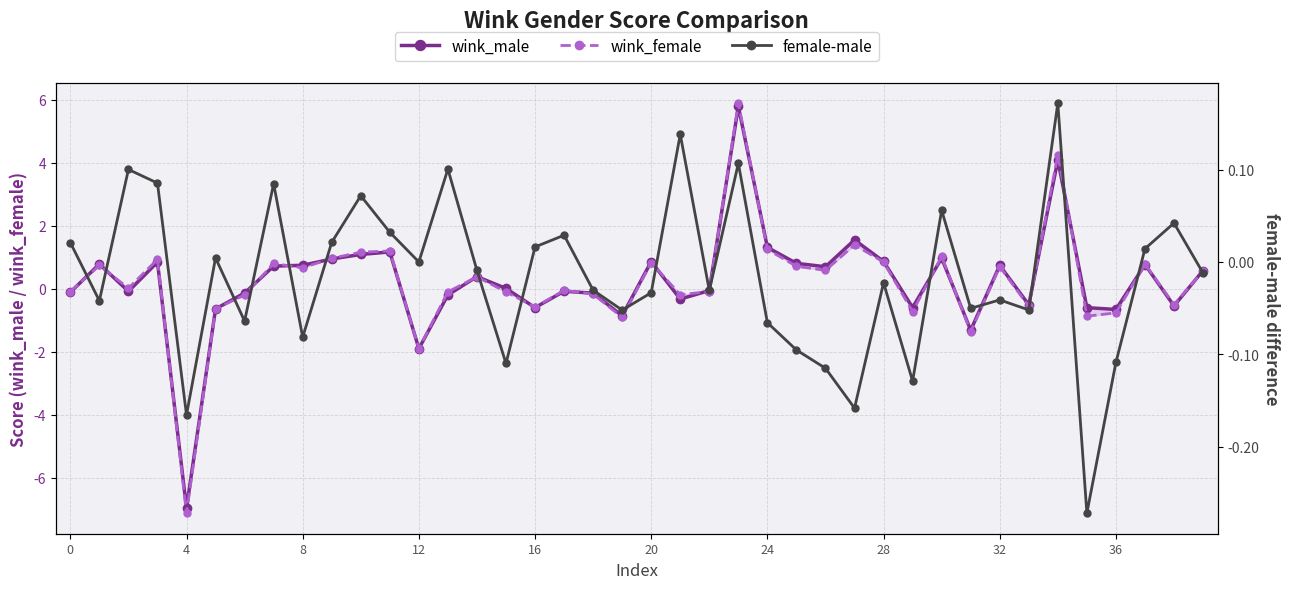

Does the chart display data point markers on the line(s)?

Yes